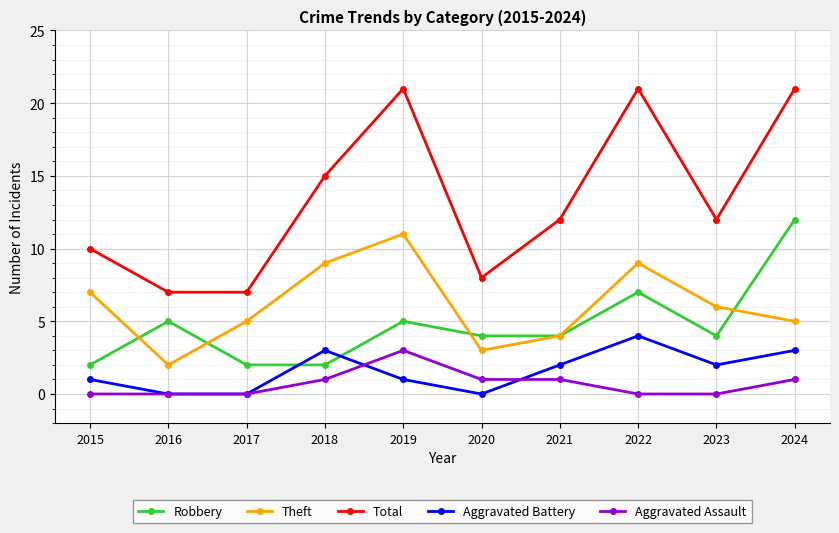

Which series has the widest spread of values?

Total